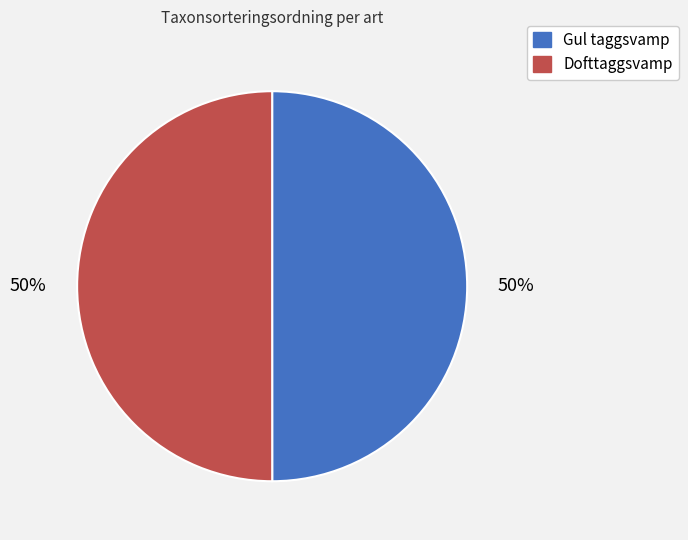

The Dofttaggsvamp slice represents 44% of the pie. True or false?

False